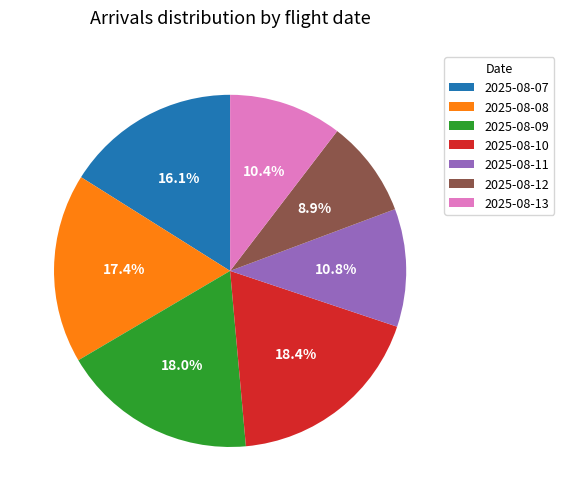

Is 2025-08-11 the majority of the pie?

No